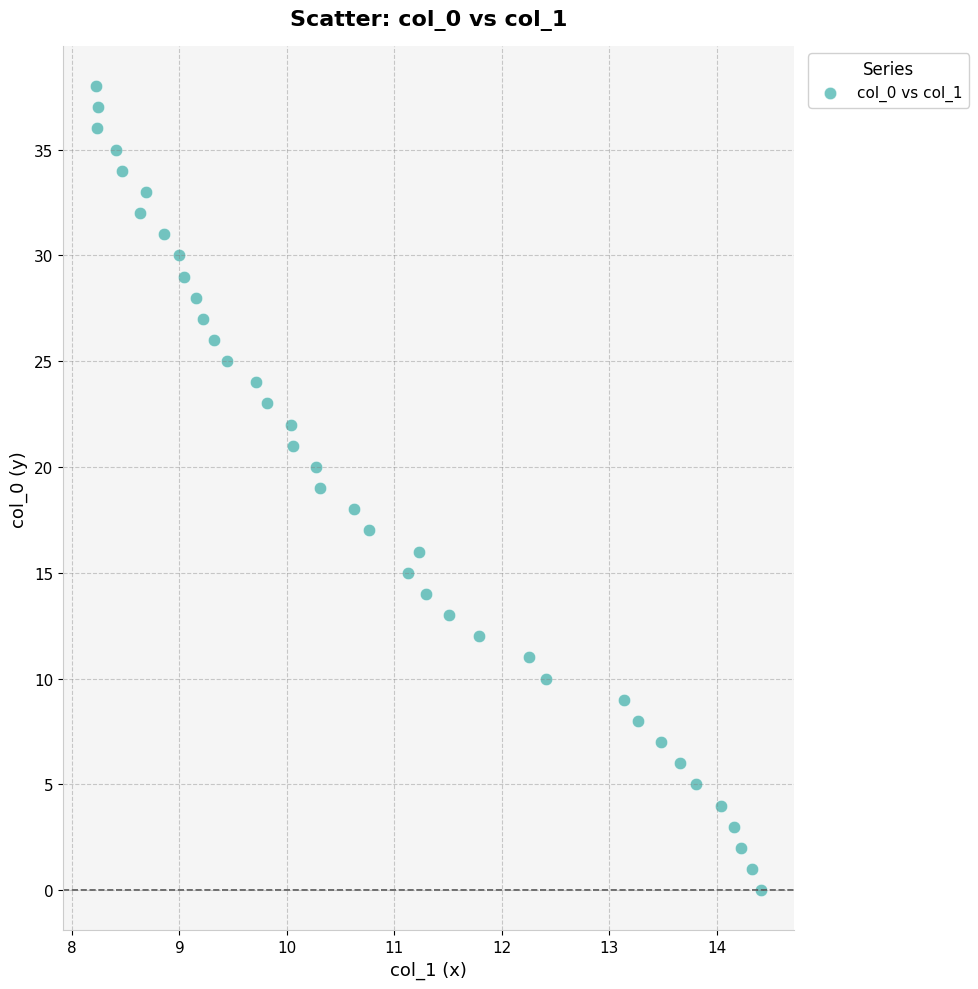

What is the range of Y values (max minus min)?

38